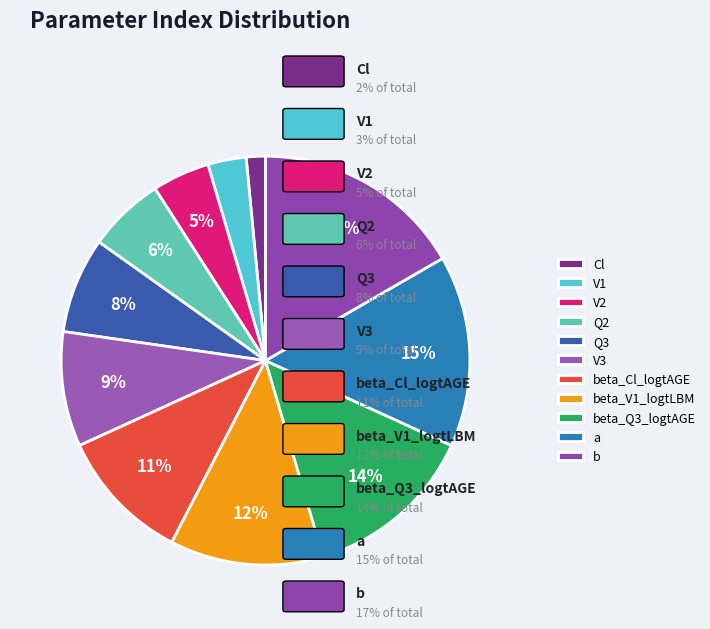

What is the ratio of the value at beta_V1_logtLBM to the value at Q2?

2.0